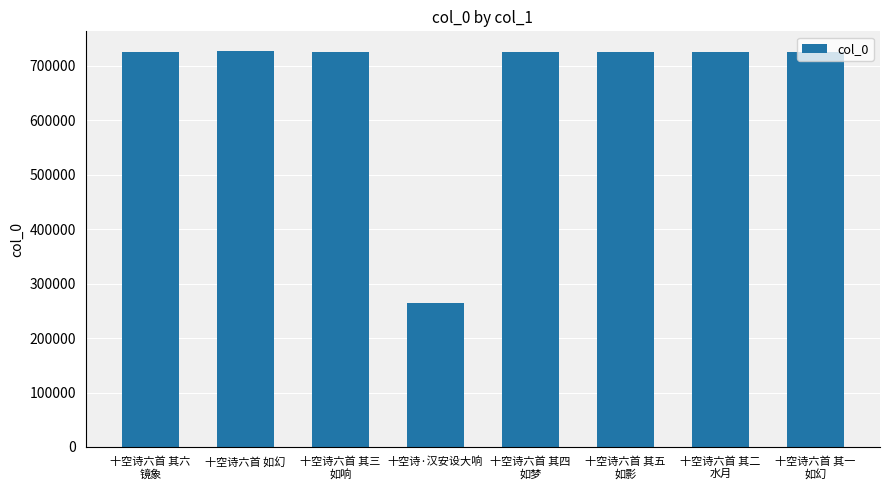

What is the minimum value shown in the chart?

265375